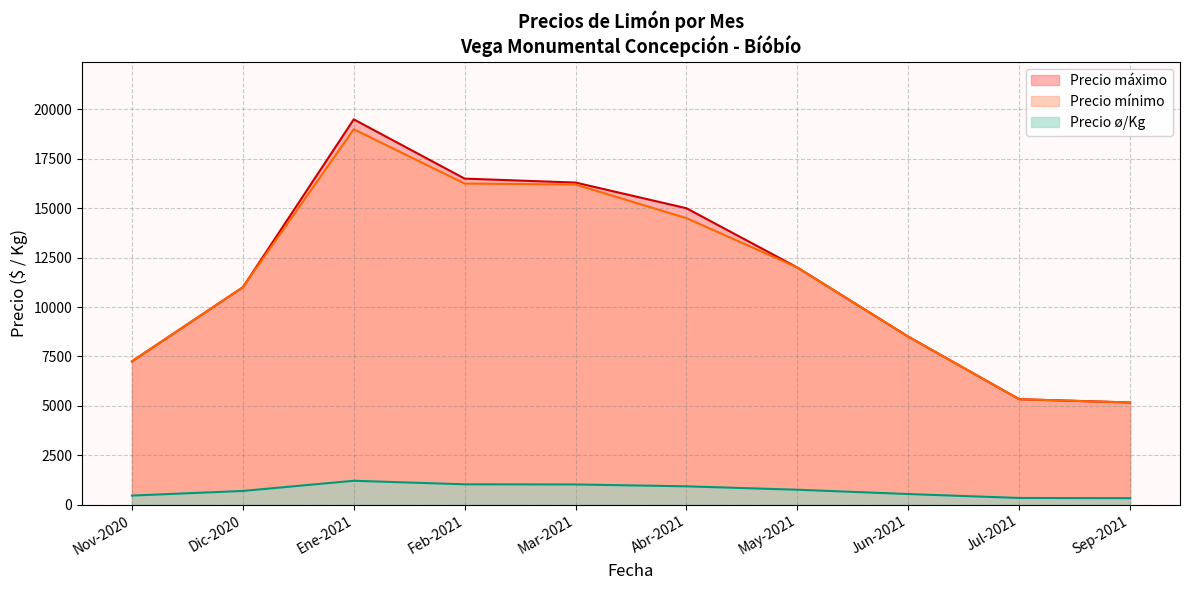

Which category has the highest value in the Precio mínimo series?

Ene-2021